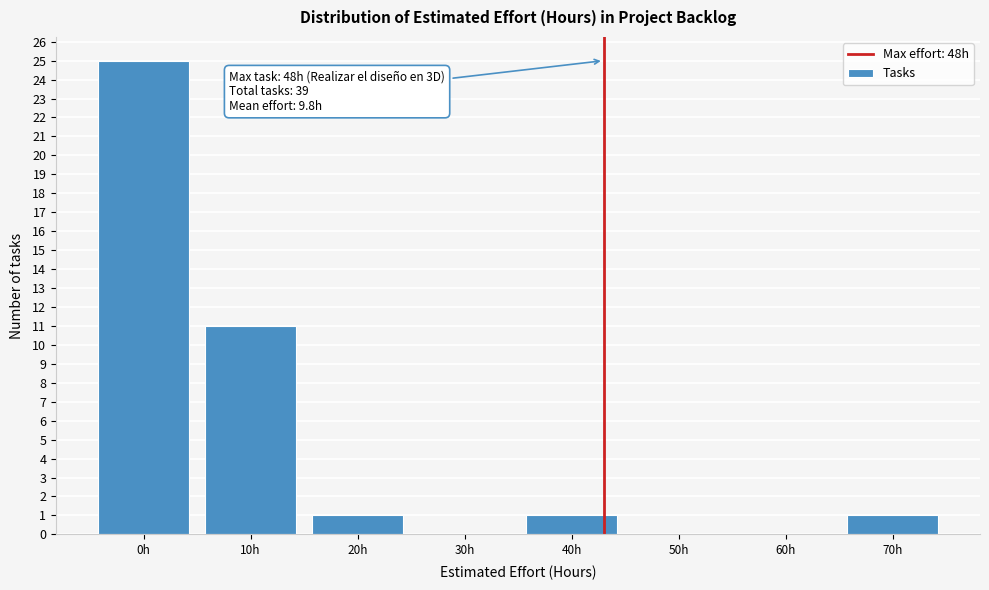

Reading left to right, list all the values displayed in this chart.

0h=25	10h=11	20h=1	30h=0	40h=1	50h=0	60h=0	70h=1